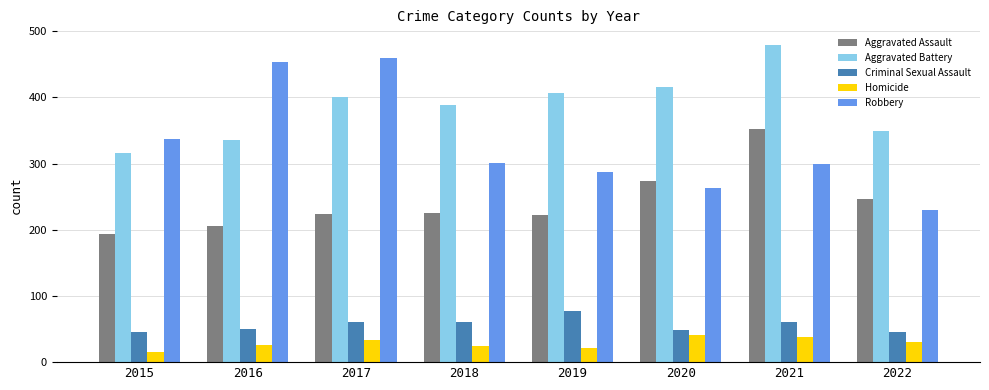

At which label is Robbery closest to 345?

2015